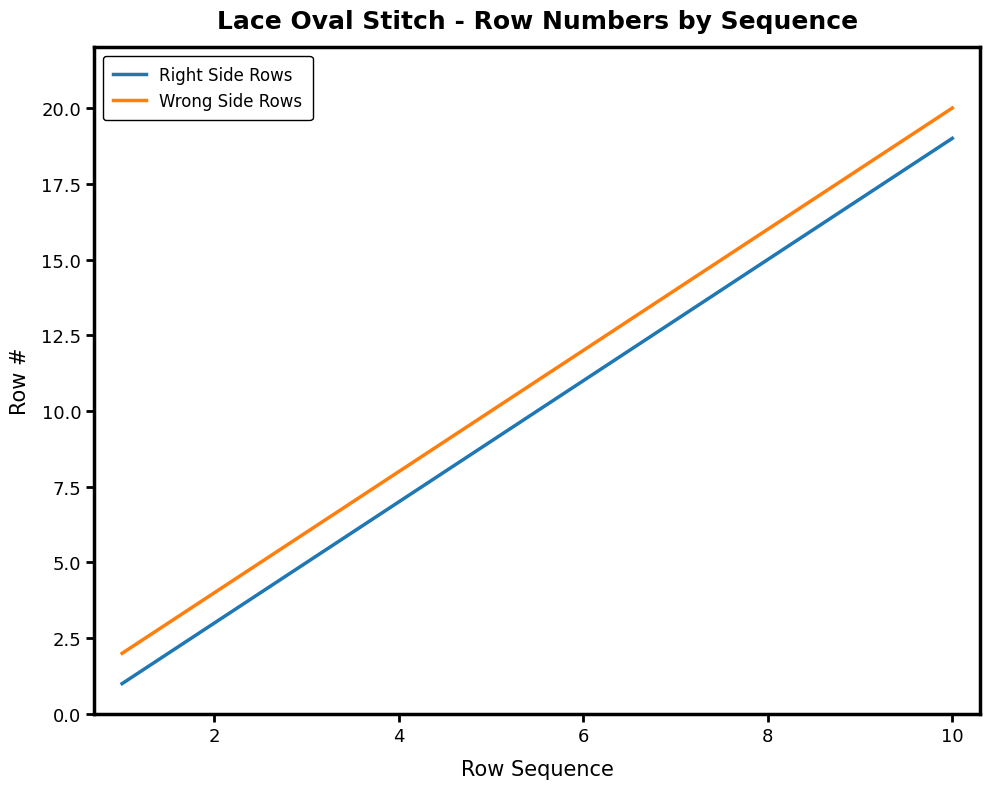

True or false: Right Side Rows has more than 1 points higher than both neighbors.

False